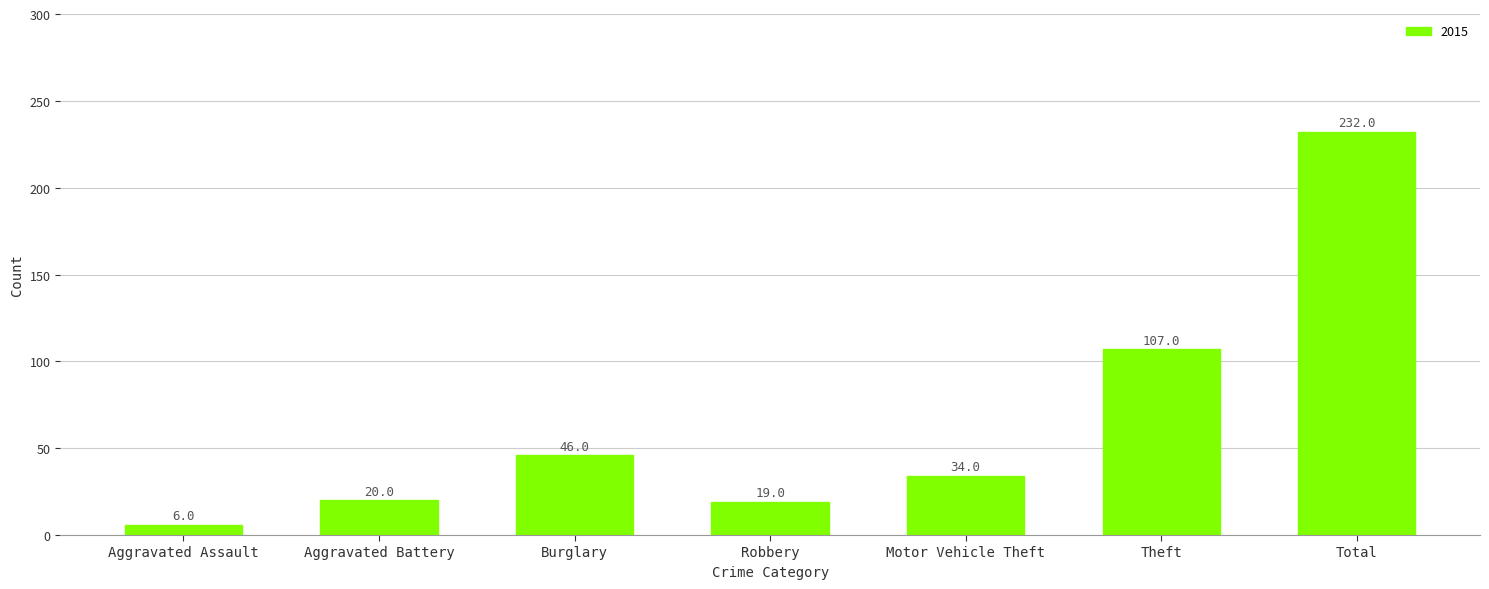

Approximately how many times larger is the value at Motor Vehicle Theft compared to Aggravated Battery?

1.7